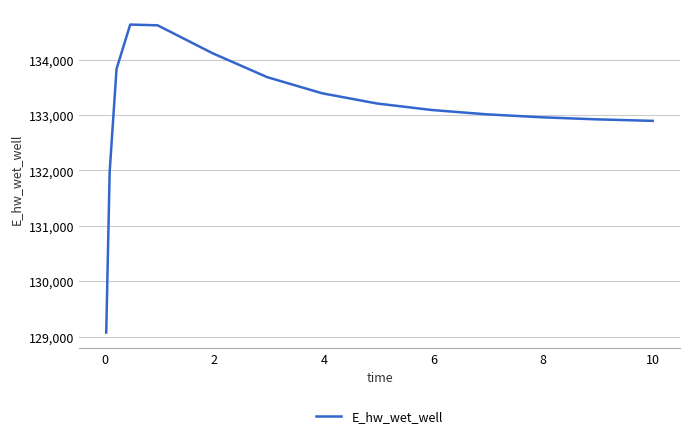

What is the difference between the maximum and minimum values?

5560.2